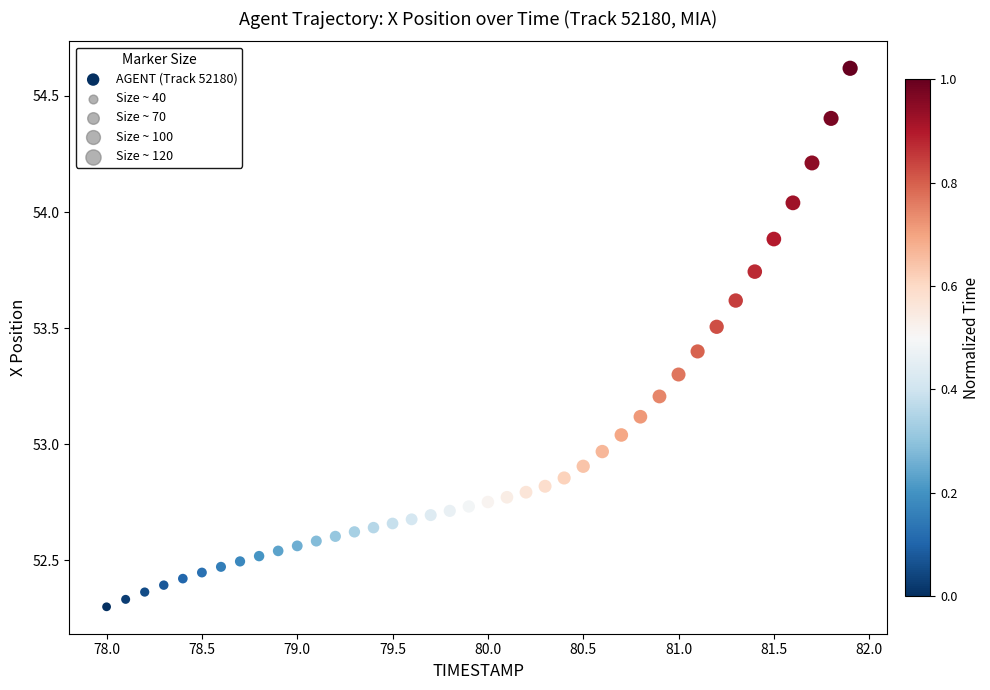

What is the range of X values (max minus min)?

3.9